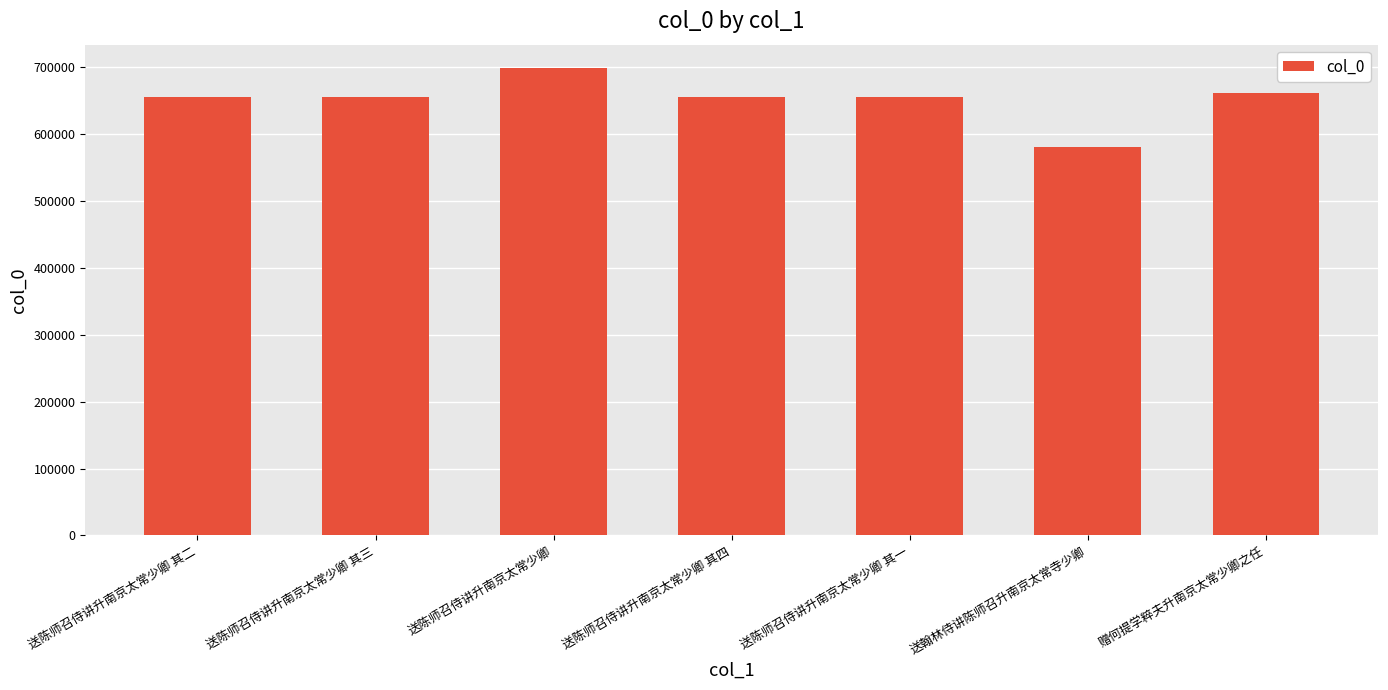

What is the sum of all values?

4559051